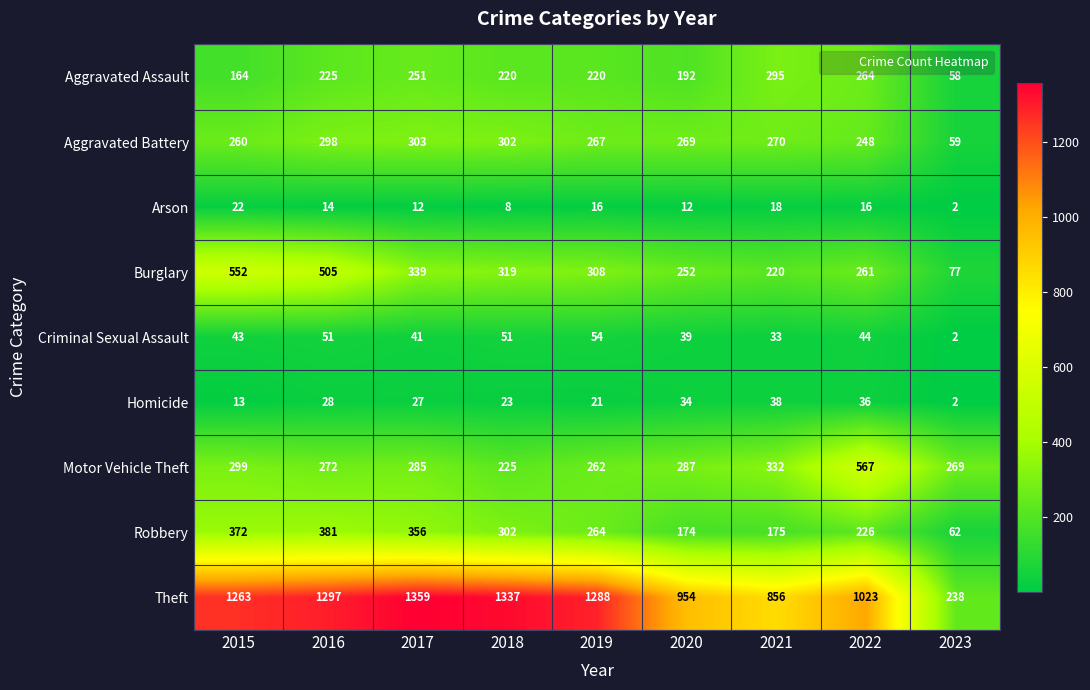

What is the approximate value of Motor Vehicle Theft at 2019, to the nearest 10?

260